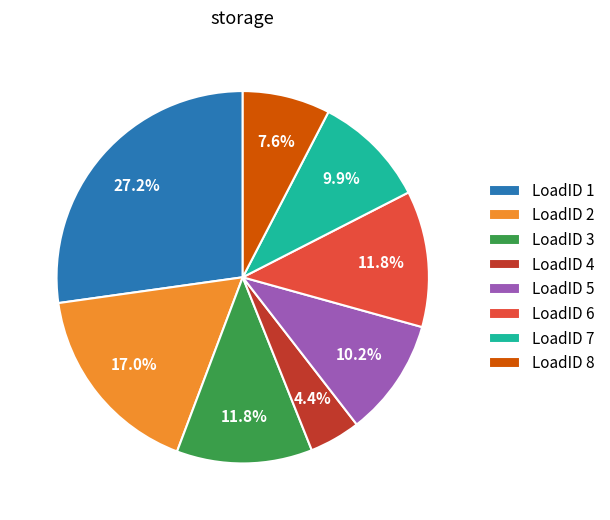

What is the total percentage of LoadID 2 and LoadID 3?

28.8%